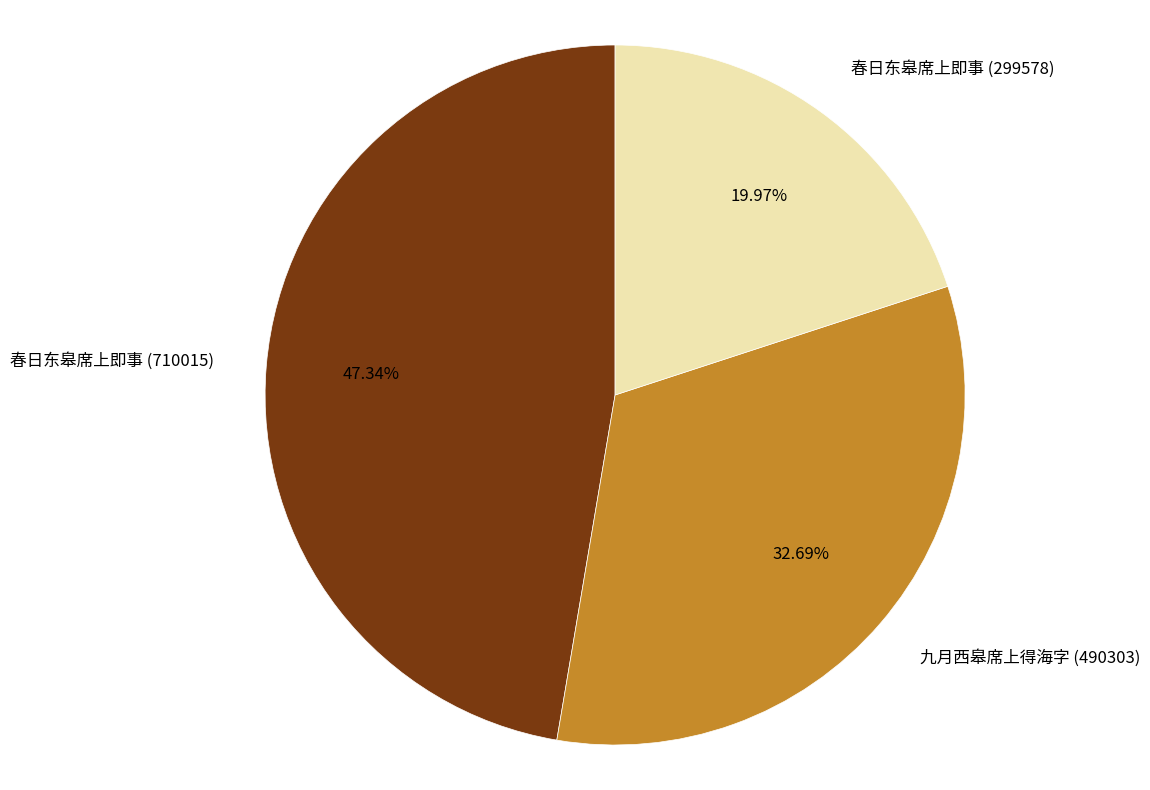

To the nearest percent, what is the difference between the 春日东皋席上即事 (710015) and 春日东皋席上即事 (299578) slice percentages?

27%